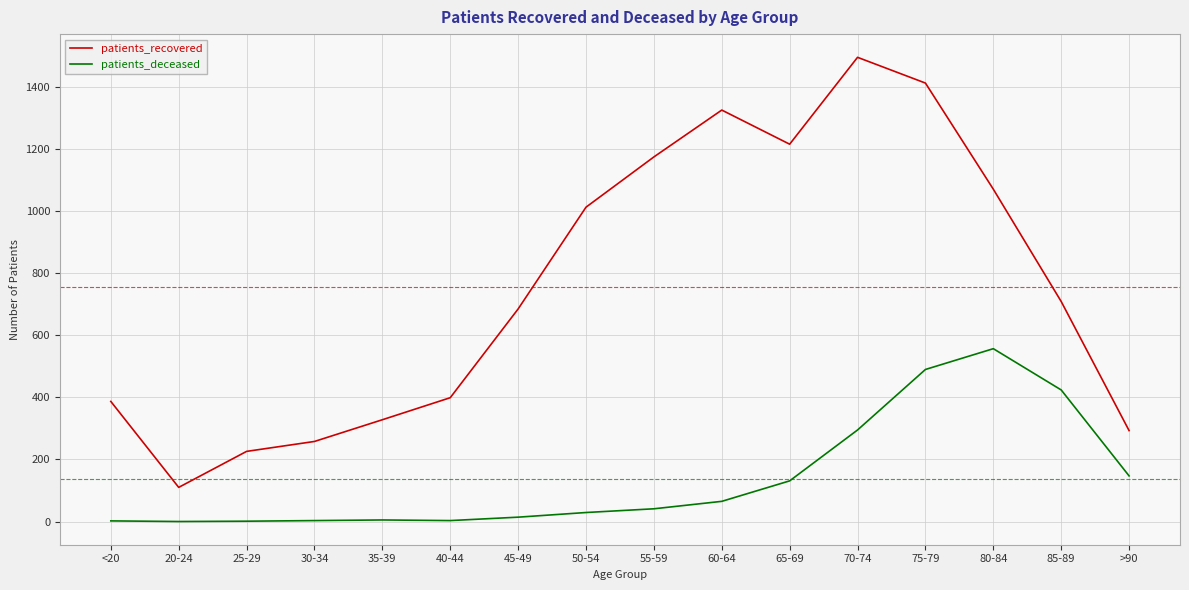

Is the value of patients_deceased at 55-59 greater than the value of patients_recovered at >90?

No